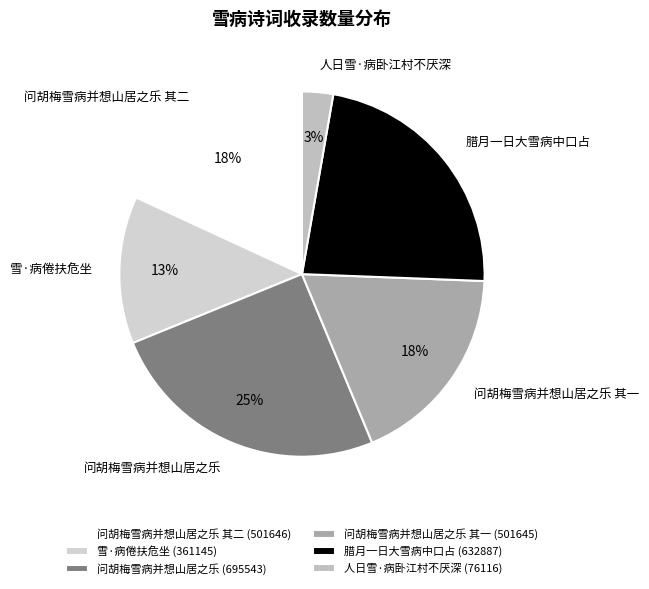

How many segments does this pie chart have?

6